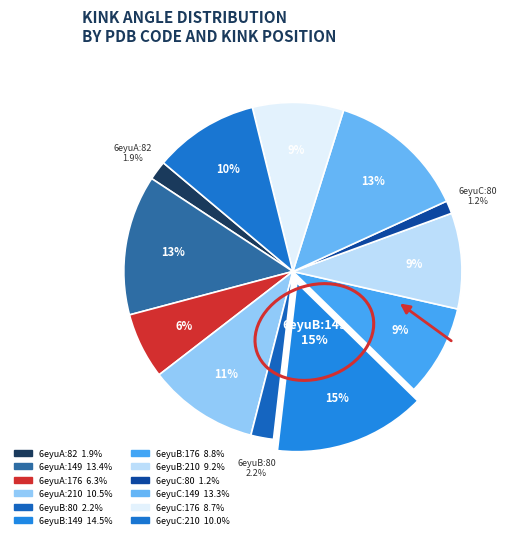

Does 6eyuA:82 account for over 50% of the chart?

No